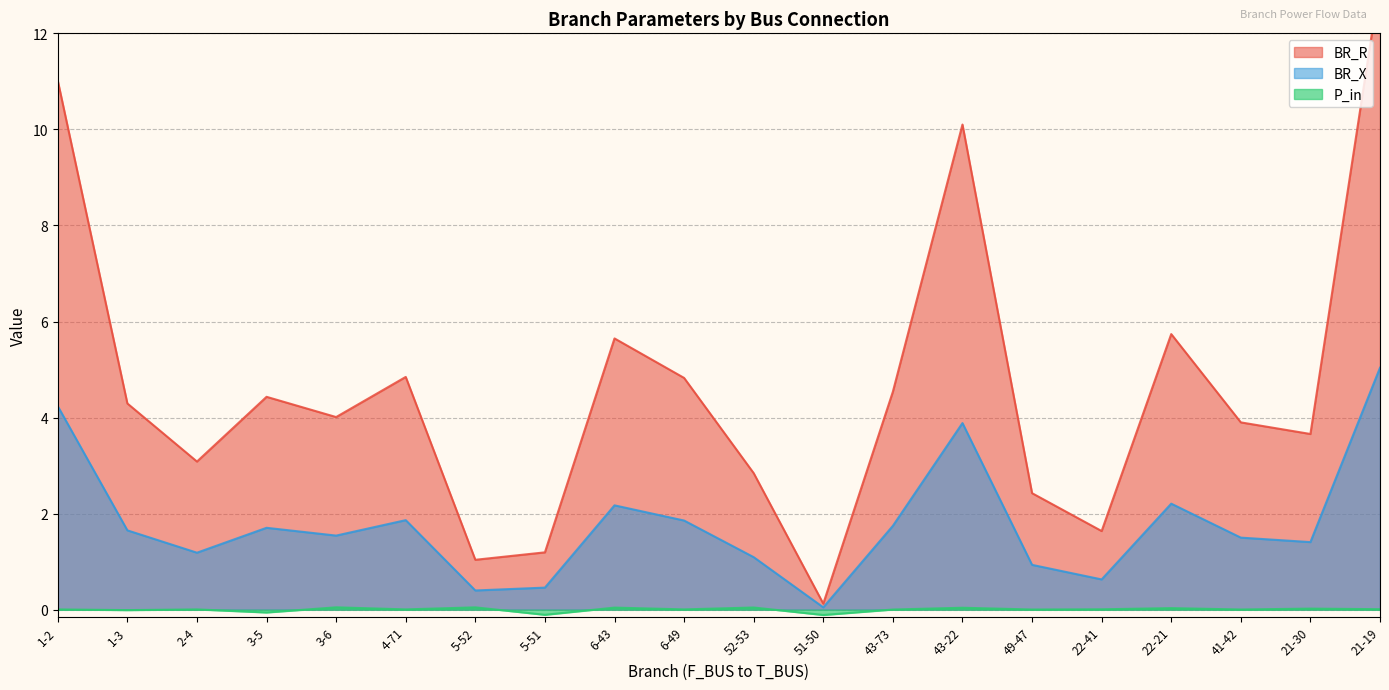

What is the minimum value shown in the chart?

-0.1